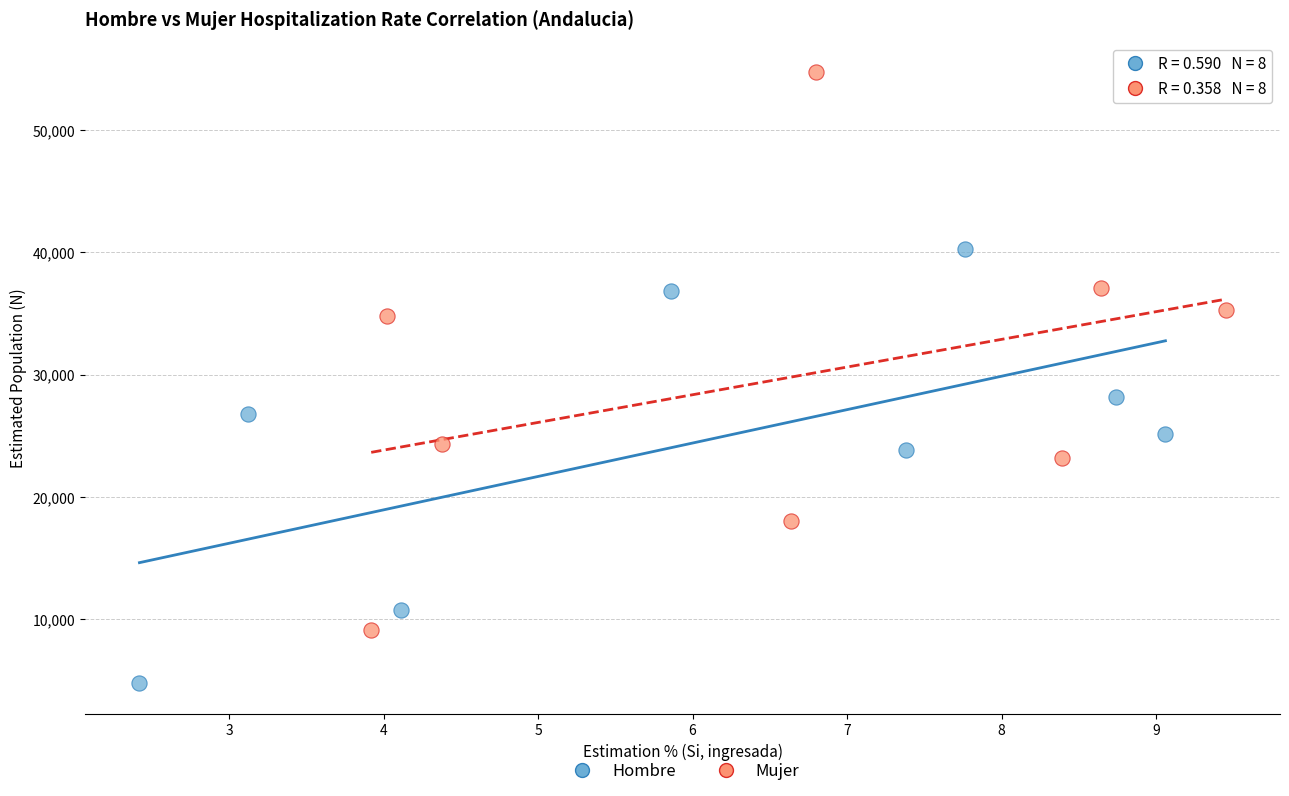

Which series has the largest Y range (max minus min)?

Mujer